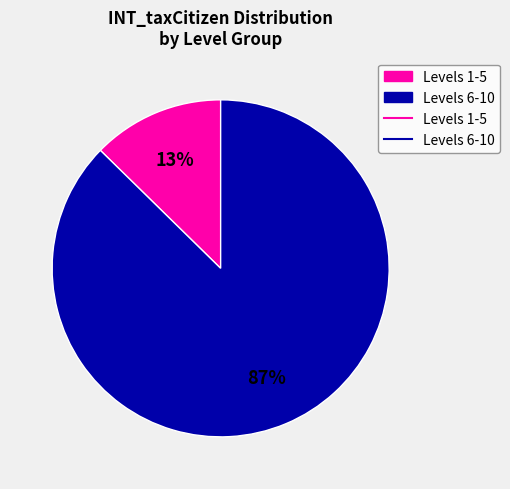

Is there any slice that represents more than half of the pie?

Yes